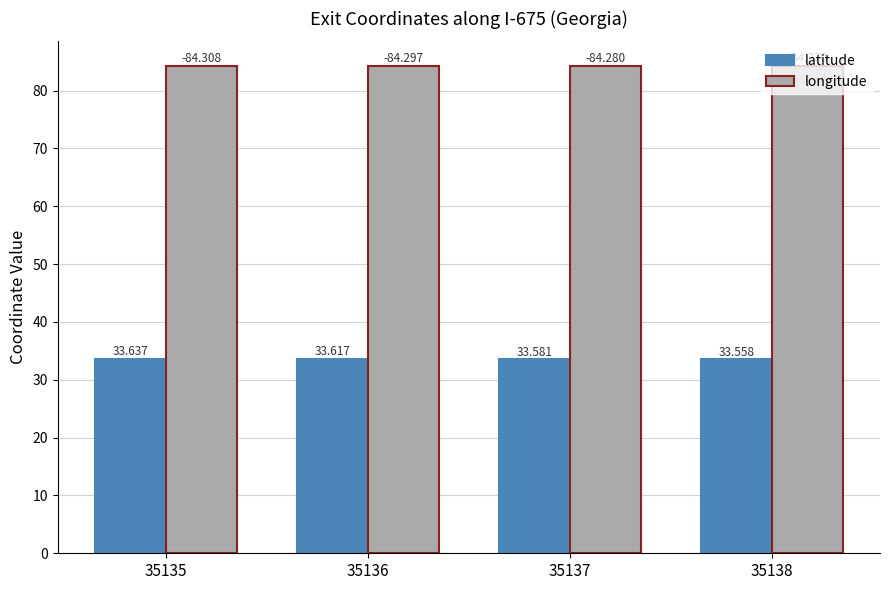

What is the sum of the longitude values at 35136 and 35138?

168.6